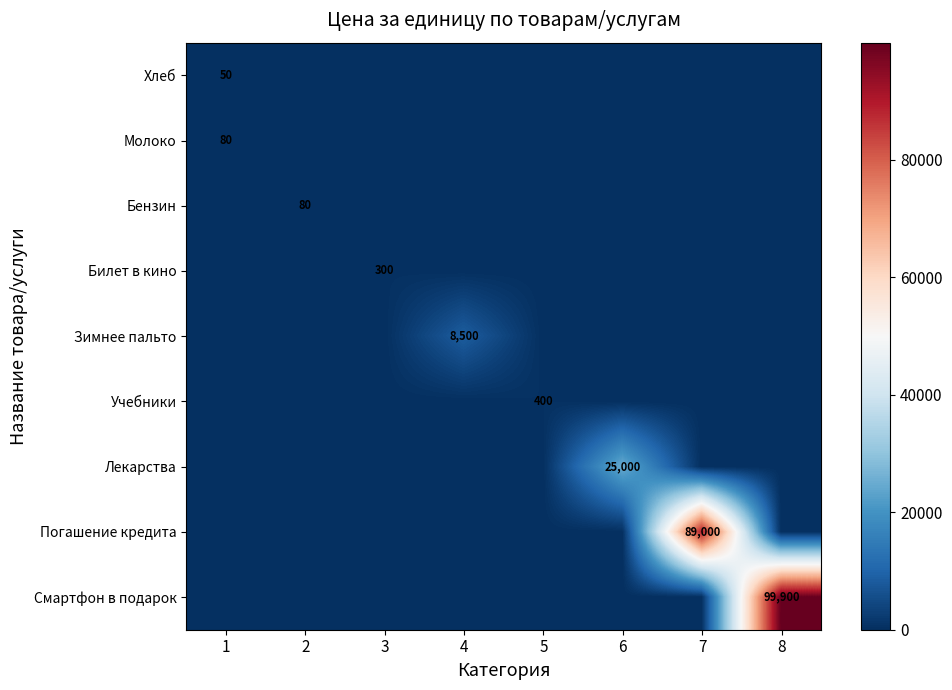

At which category is the sum across all series the highest?

8